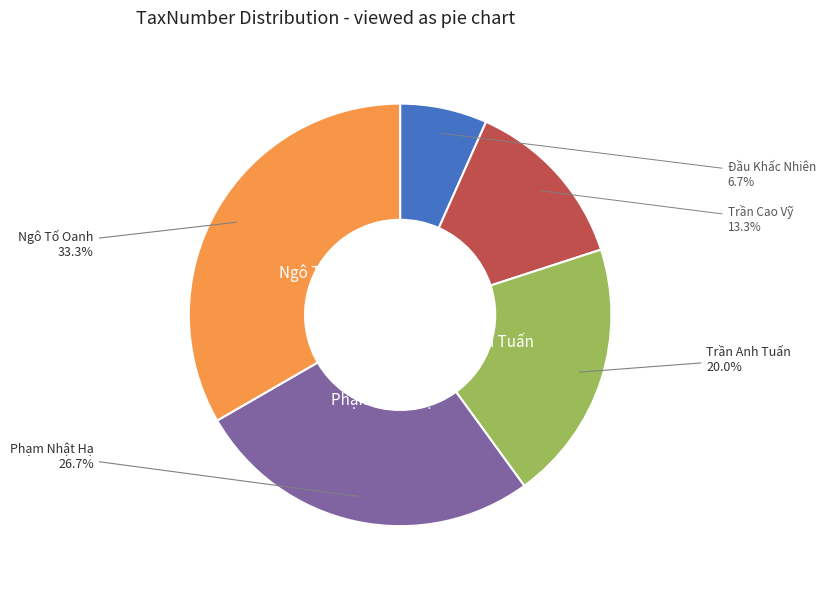

The Phạm Nhật Hạ slice represents 27% of the pie. True or false?

True